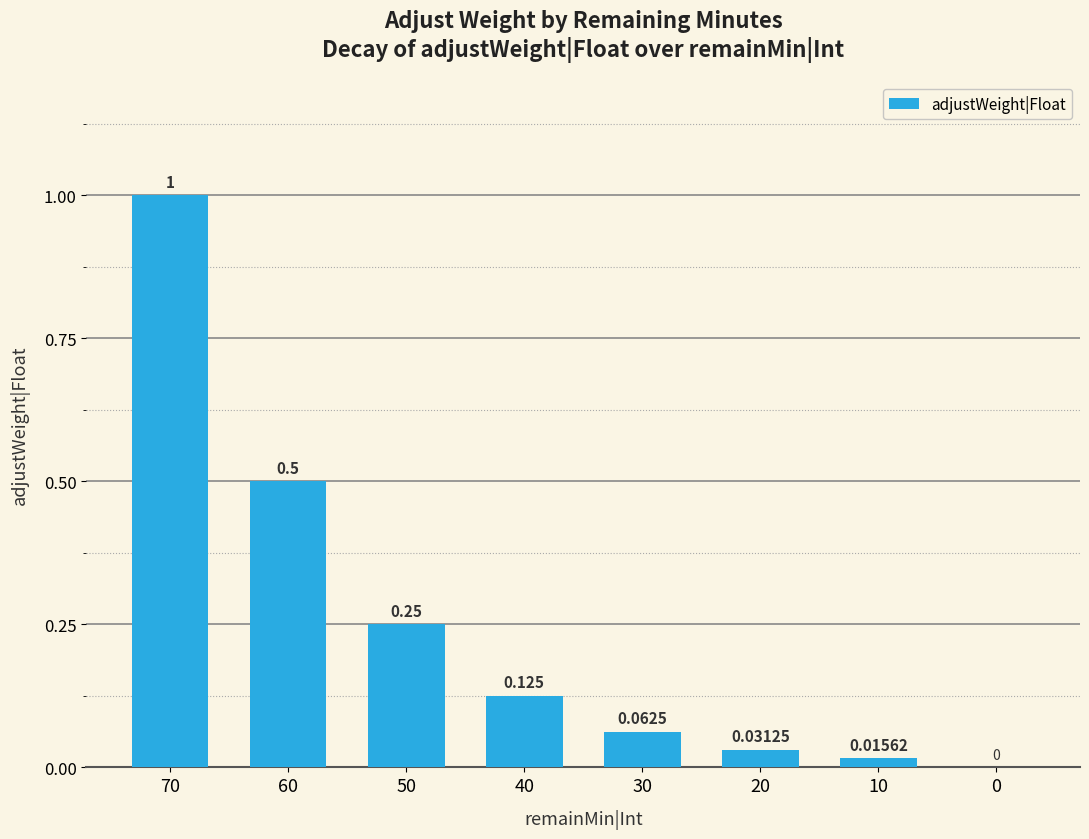

What is the sum of all values?

2.0